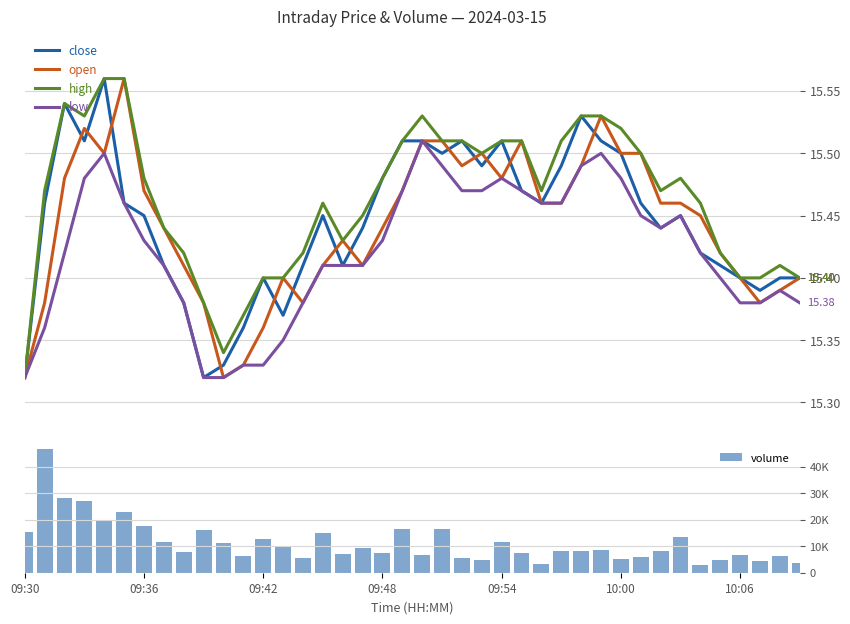

What is the spread (max minus min) of values at 19?

16529.5